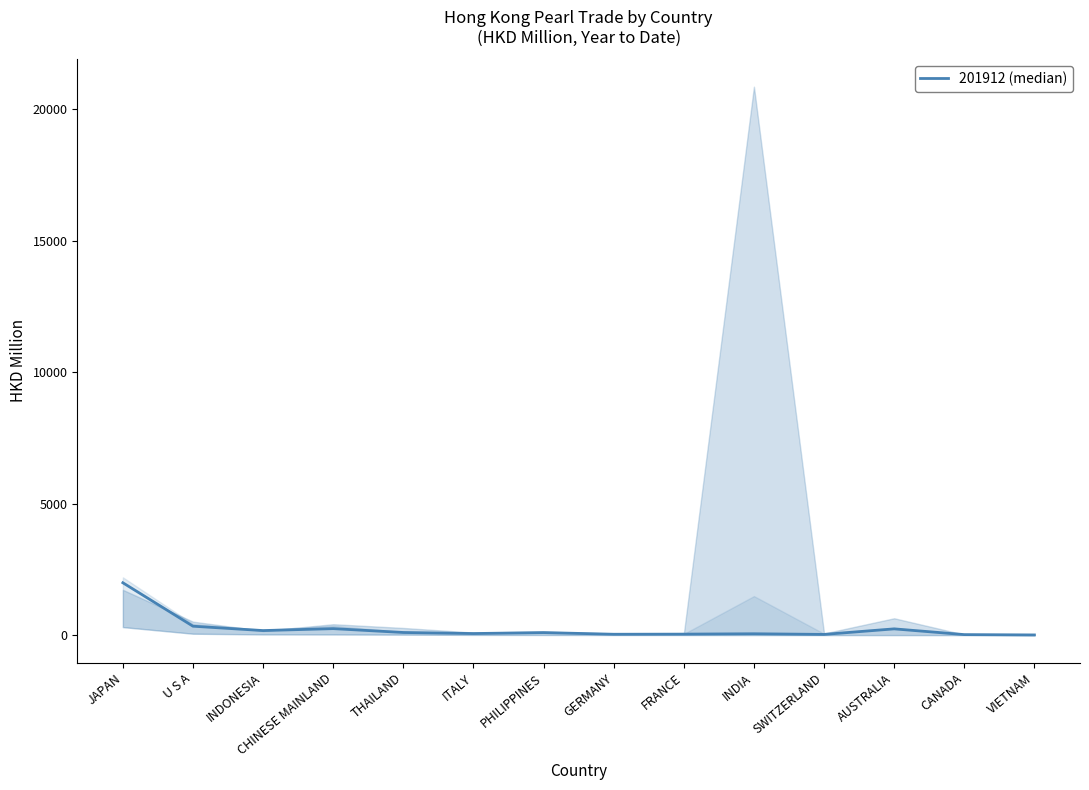

How many lines are shown in the chart?

1